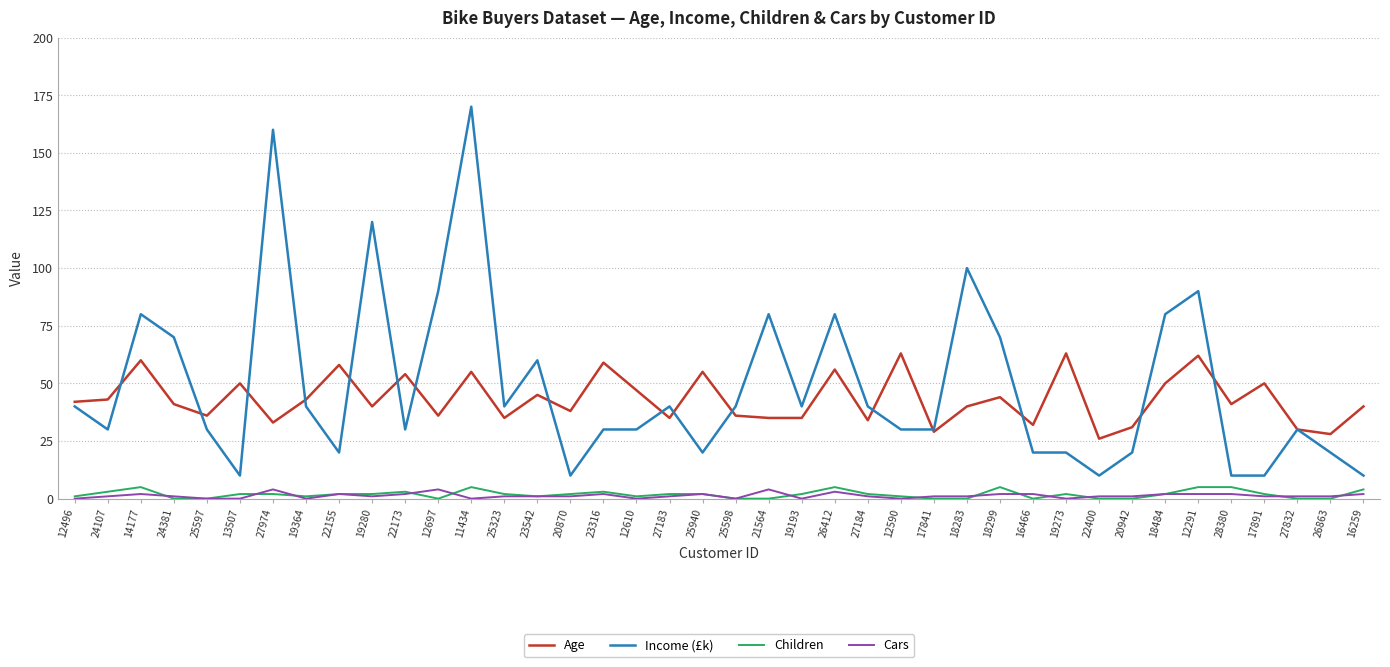

What position from the right is 16259?

1